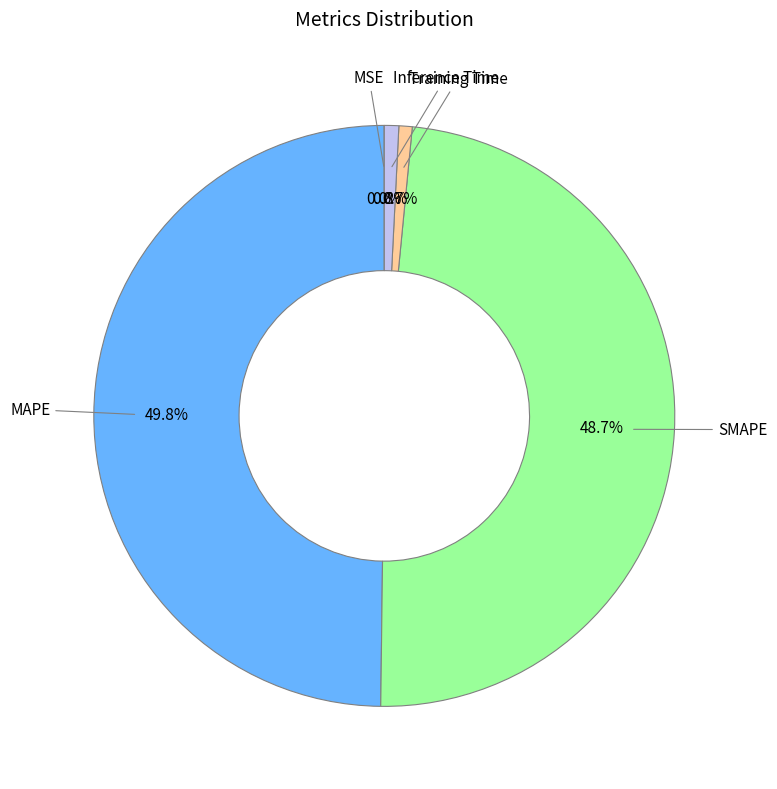

How much of the chart is everything except Inference Time?

99.2%